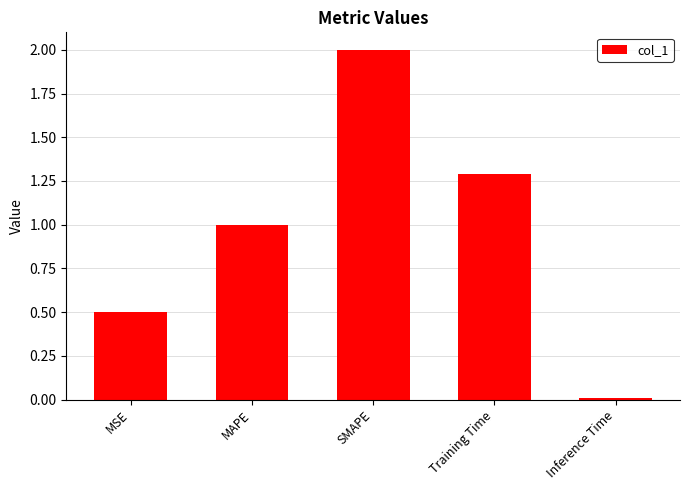

What is the difference between the values at Training Time and SMAPE?

0.7